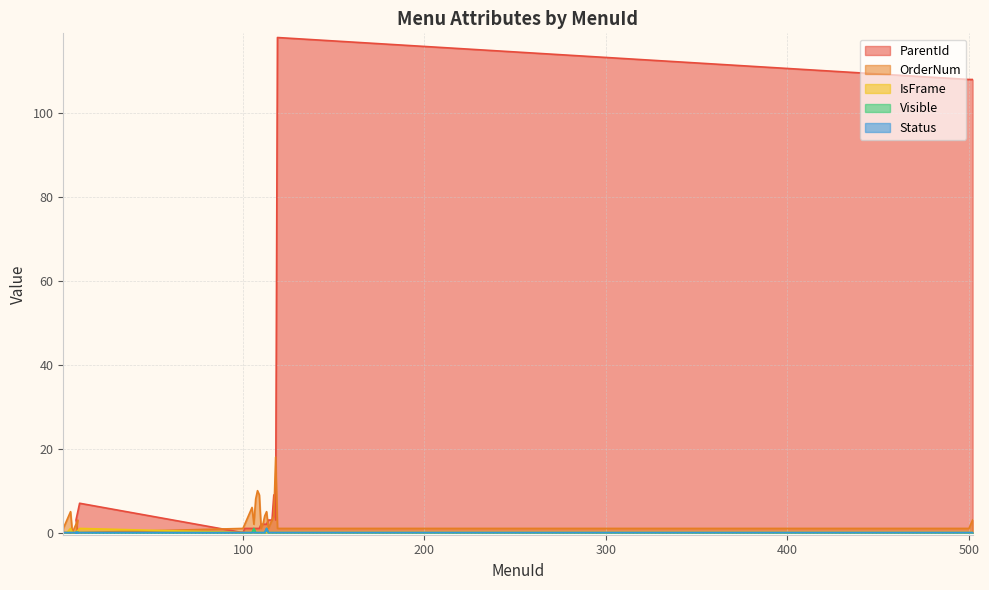

Is the value of IsFrame at 106 greater than the value of OrderNum at 10?

No